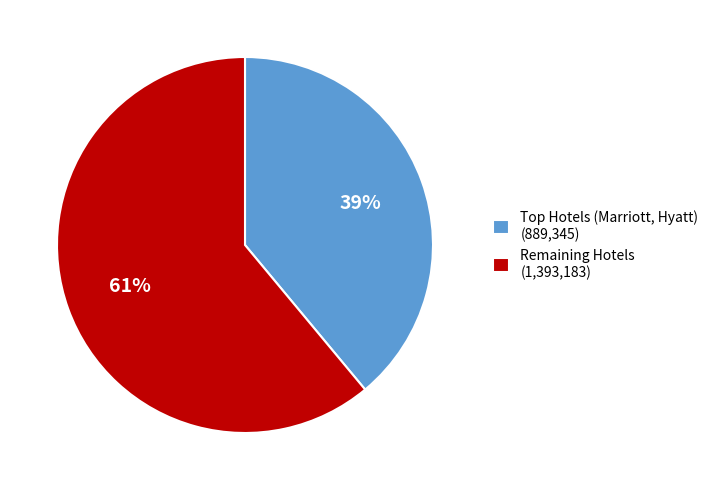

To the nearest percent, what is the difference between the largest and smallest slice percentages?

22%